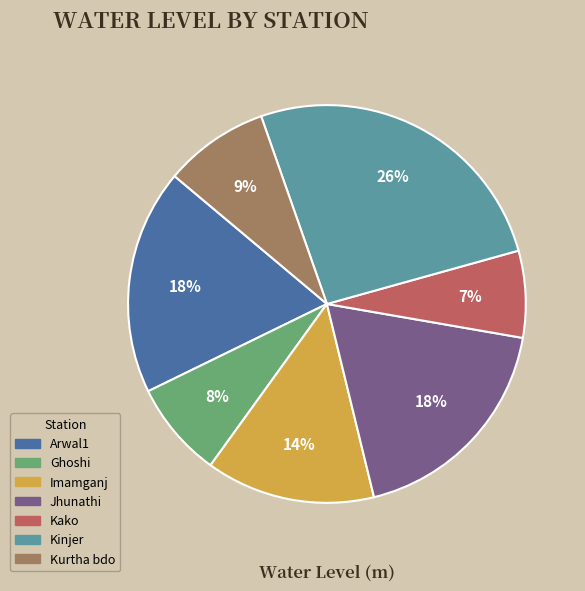

Is there a majority slice in this chart?

No